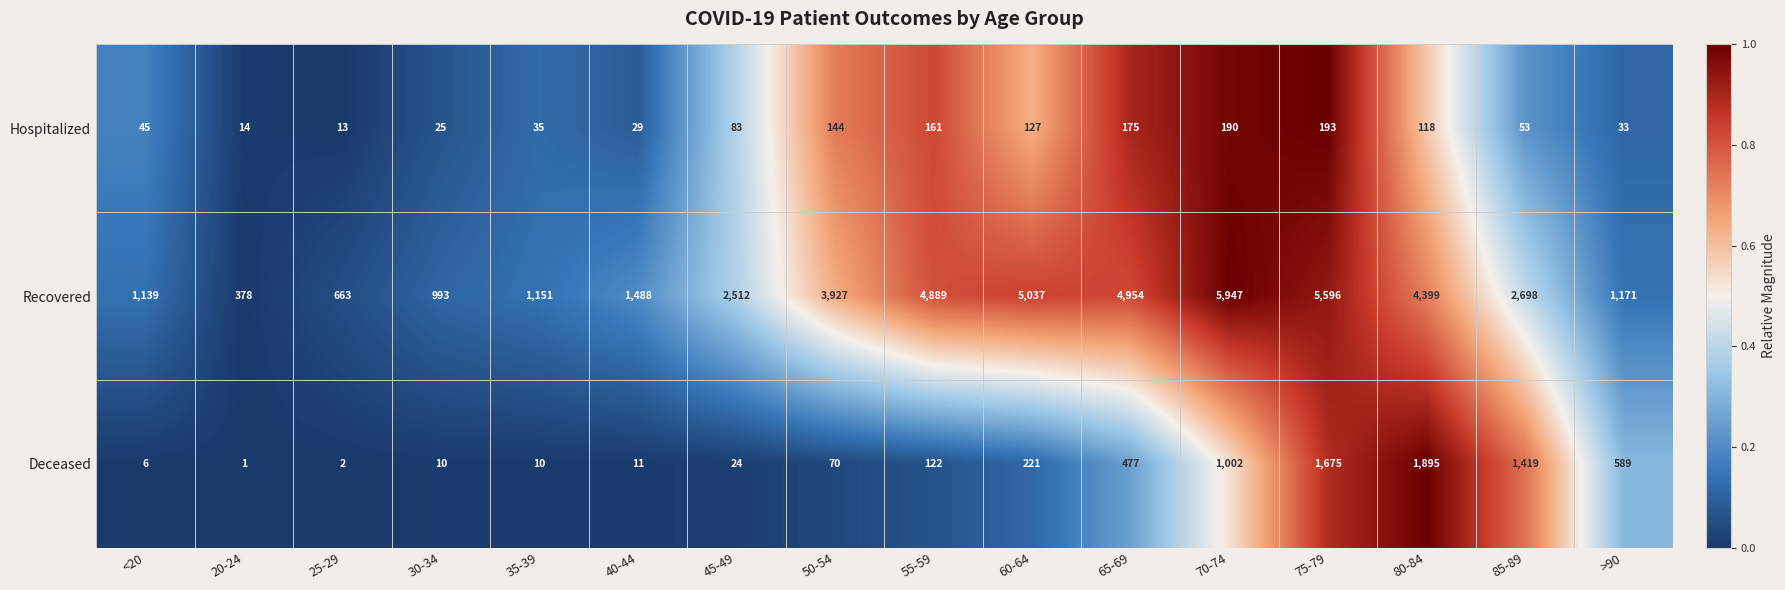

What is the greatest value displayed?

5947